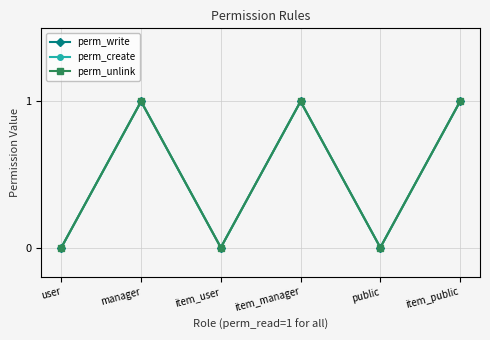

Which label corresponds to the largest value in the chart?

manager